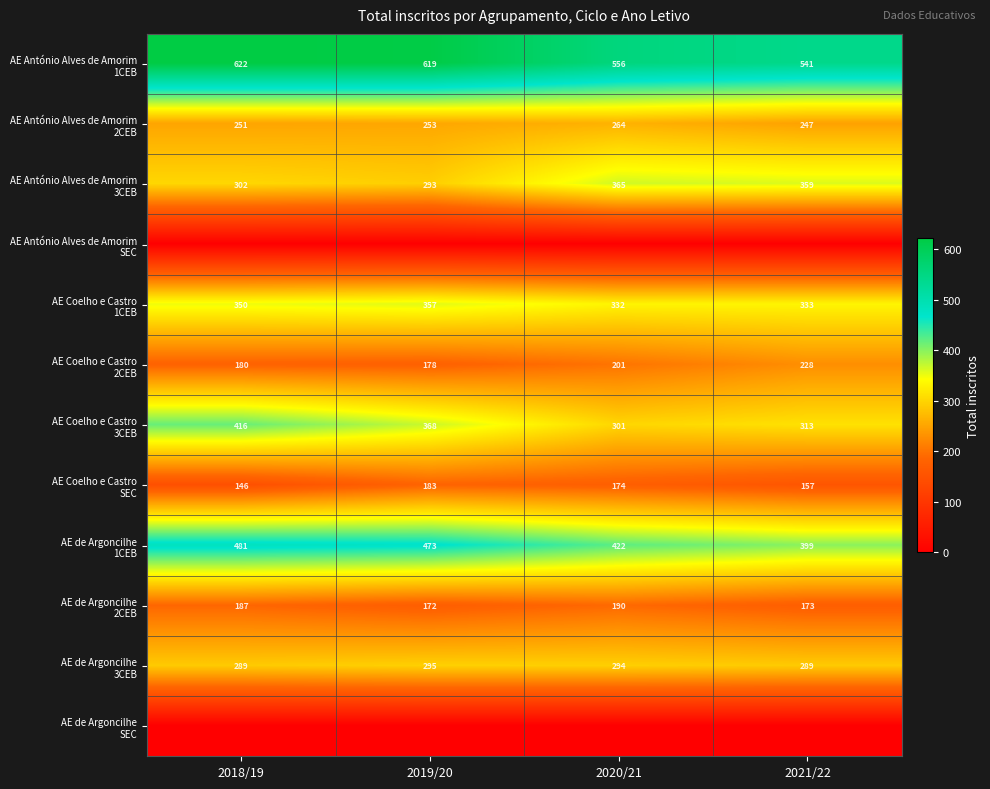

Between 2018/19 and 2021/22, which is larger?

2018/19